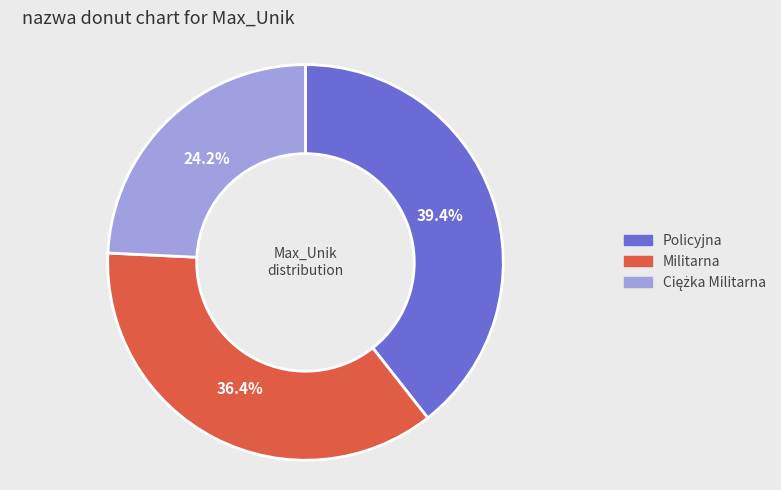

What is the largest slice in the pie chart?

Policyjna